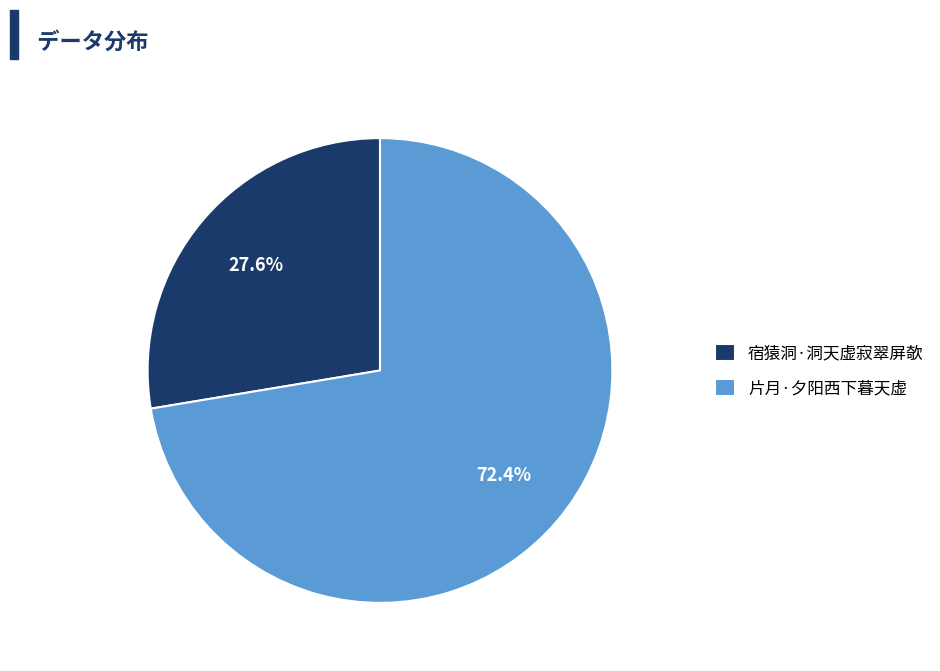

Between 片月·夕阳西下暮天虚 and 宿猿洞·洞天虚寂翠屏欹, which is larger?

片月·夕阳西下暮天虚